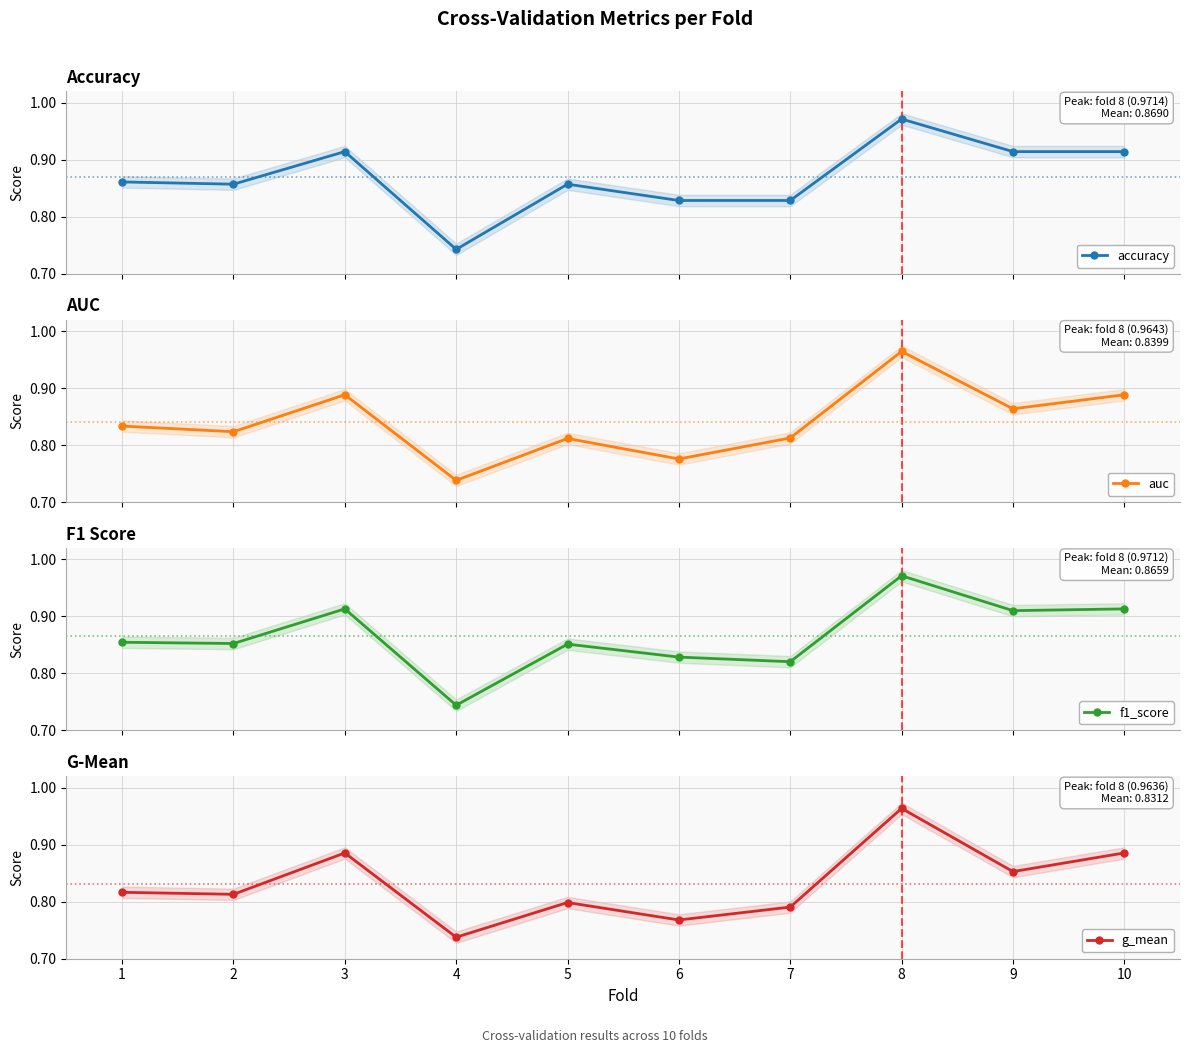

What is the difference between the maximum and minimum values in the accuracy series?

0.2